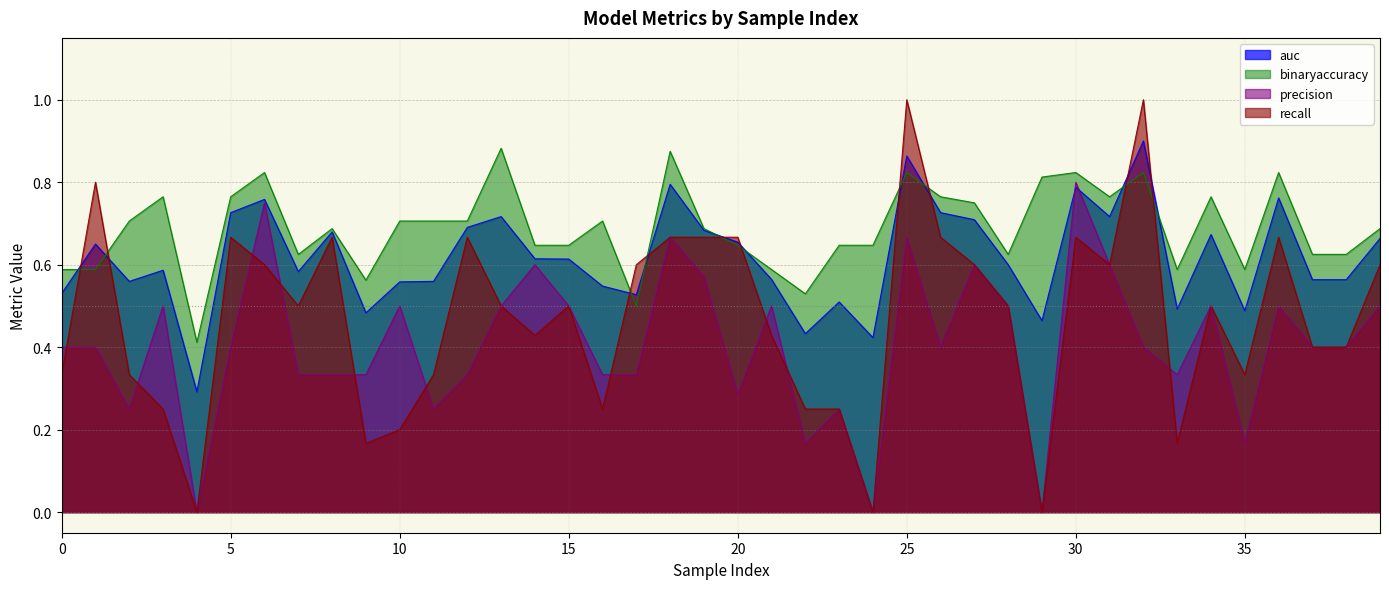

What is the sum of all auc values?

24.7